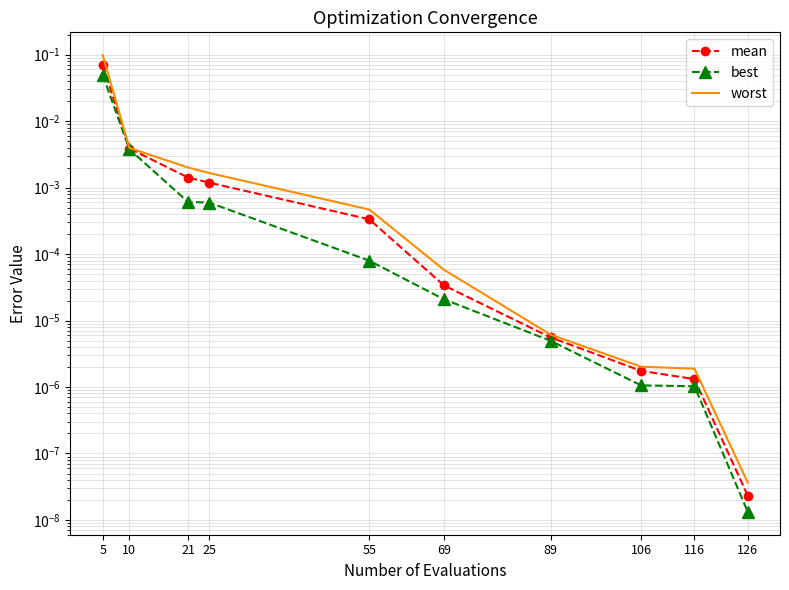

Reading left to right, extract all data points from this chart.

mean: 5=0.1	10=0.0	21=0.0	25=0.0	55=0.0	69=0.0	89=0.0	106=0.0	116=0.0	126=0.0
best: 5=0.0	10=0.0	21=0.0	25=0.0	55=0.0	69=0.0	89=0.0	106=0.0	116=0.0	126=0.0
worst: 5=0.1	10=0.0	21=0.0	25=0.0	55=0.0	69=0.0	89=0.0	106=0.0	116=0.0	126=0.0